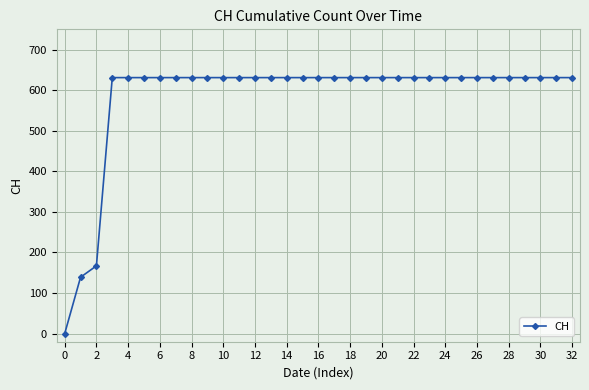

What is the difference between the second highest and minimum values?

631